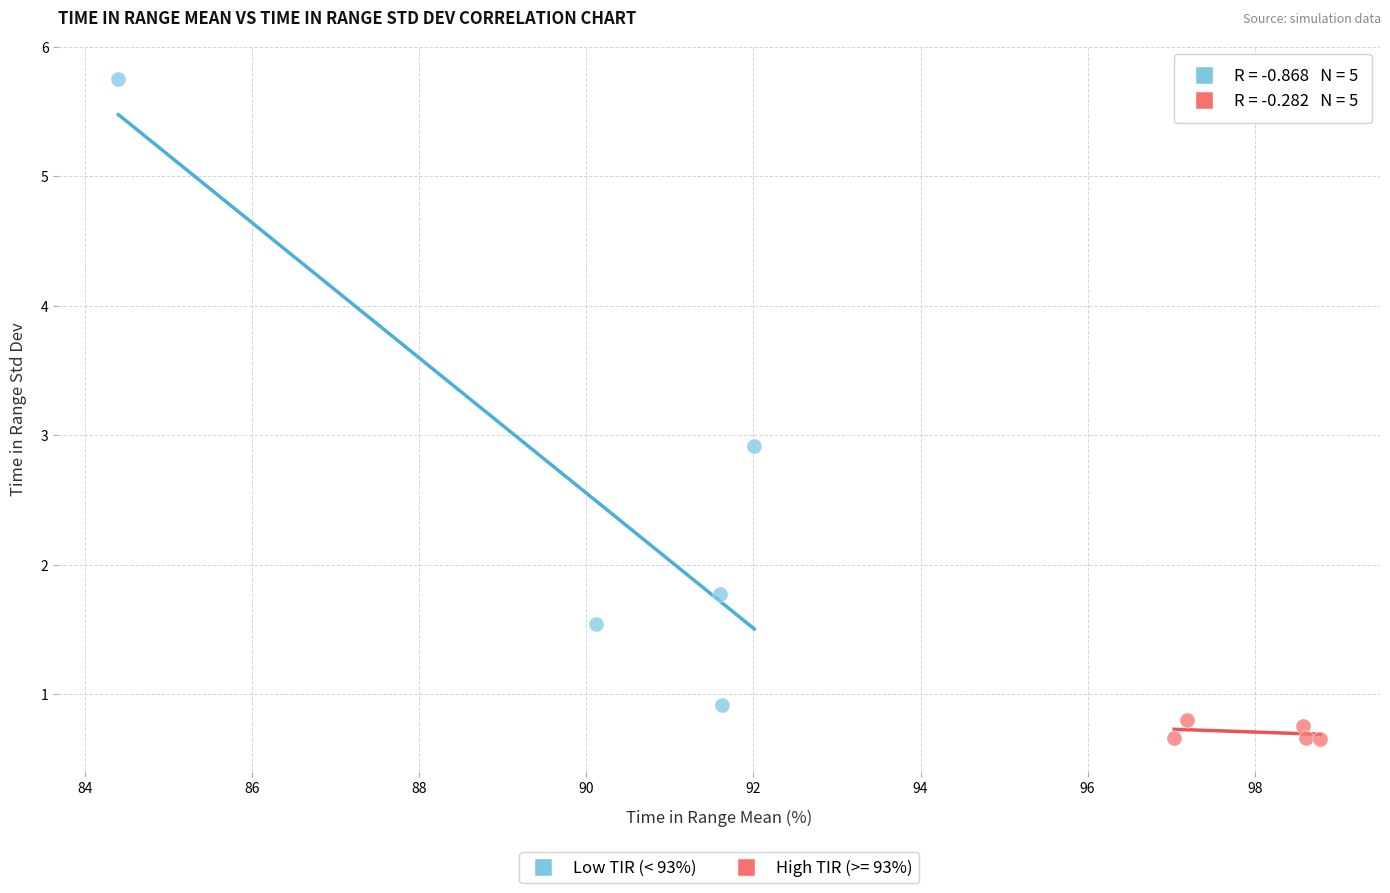

Which series has the largest Y range (max minus min)?

Low TIR (< 93%)